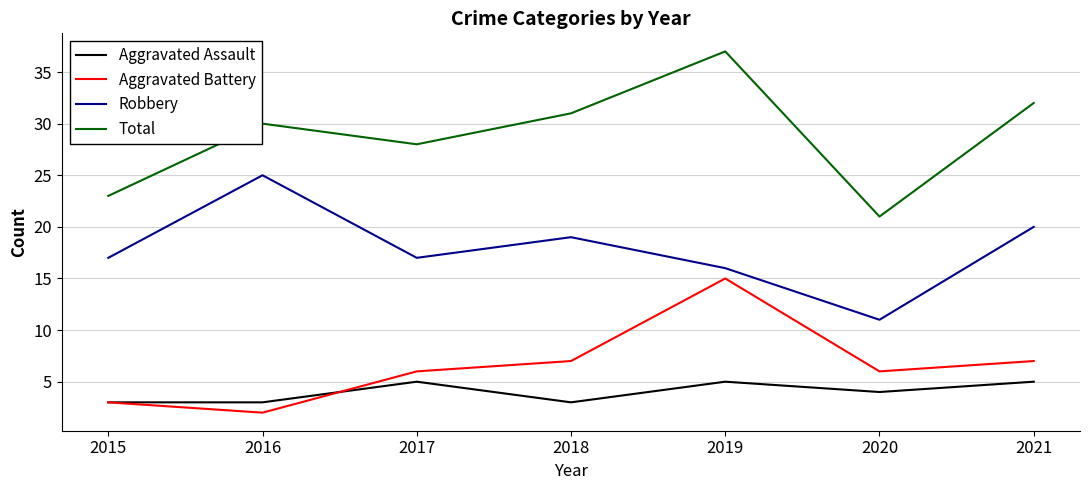

What is the total value across all series at 2017?

56